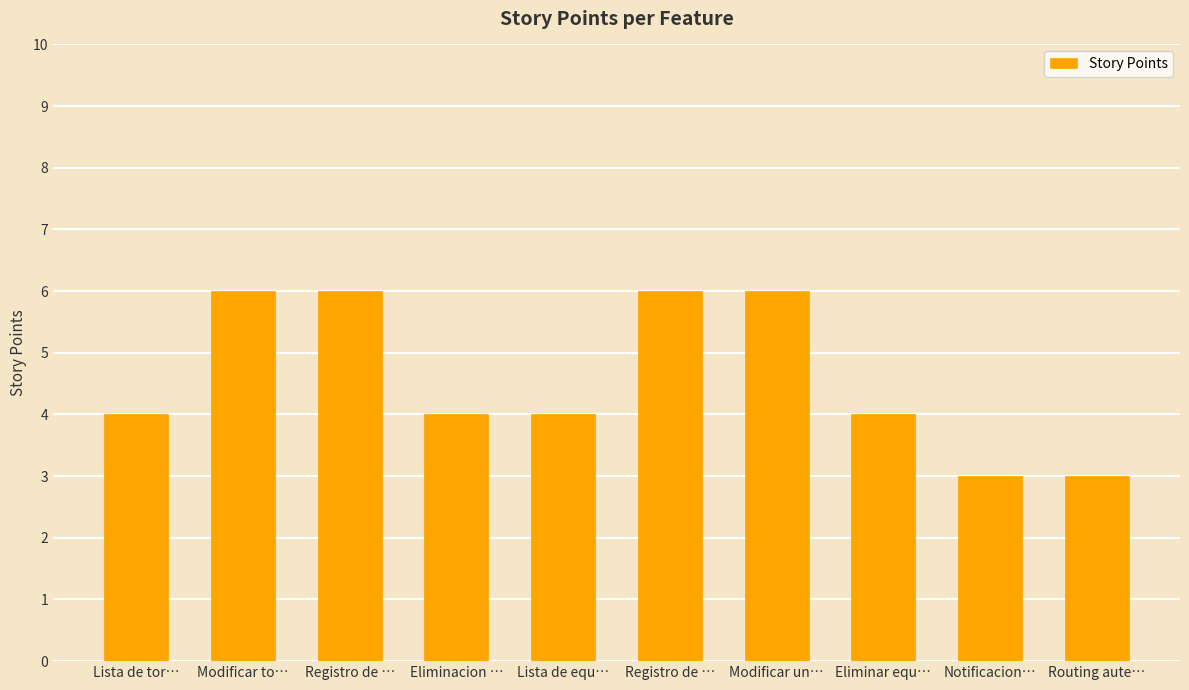

What is the difference between the values at Registro de … and Eliminacion …?

2